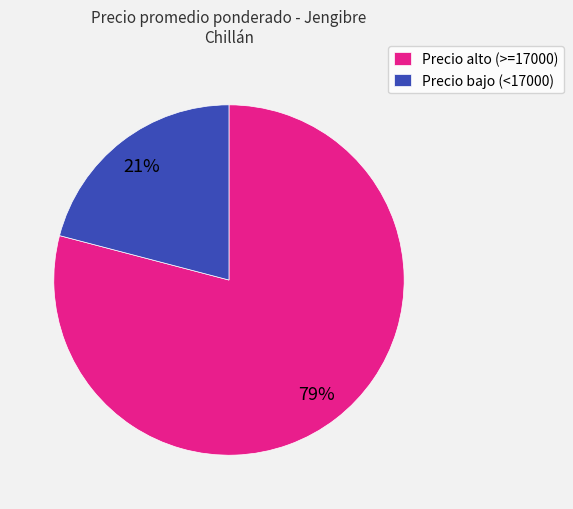

True or false: Precio alto (>=17000) accounts for 79% of the total.

True